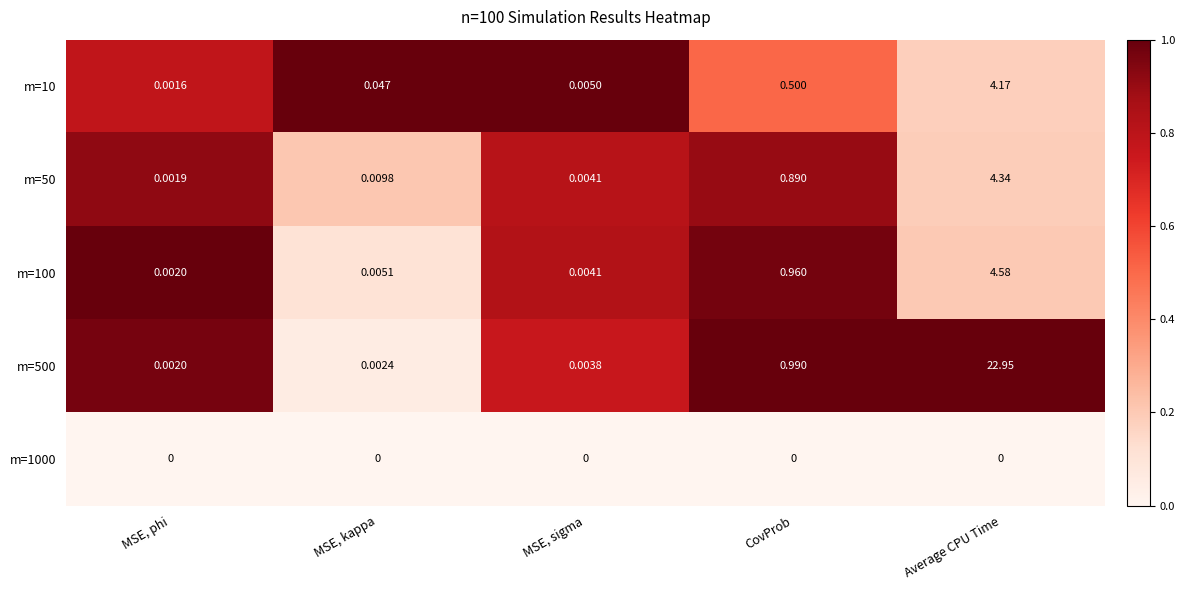

At which label does m=100 reach its minimum?

MSE, phi